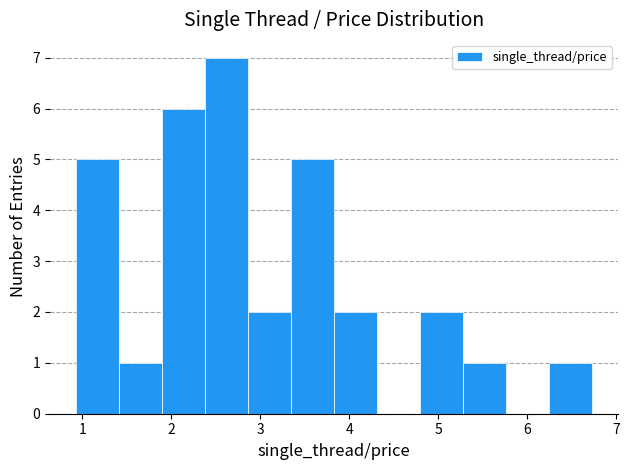

How tall is the bar that spans 2.4 to 2.9 on the x-axis? Neither the bar edges nor the heights are printed on the chart, so give them approximately, as read against the axes.

7